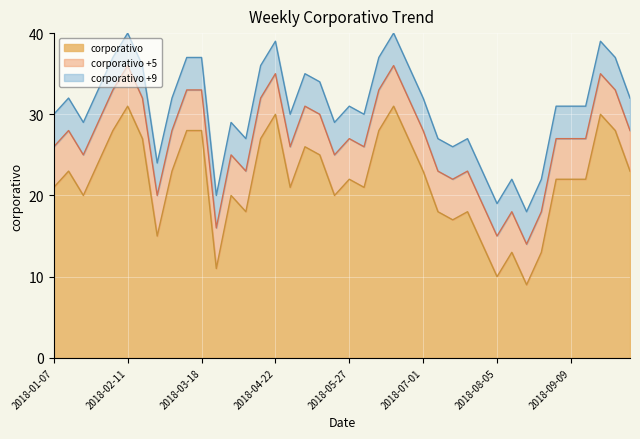

What value does the data have at 2018-07-08?

18